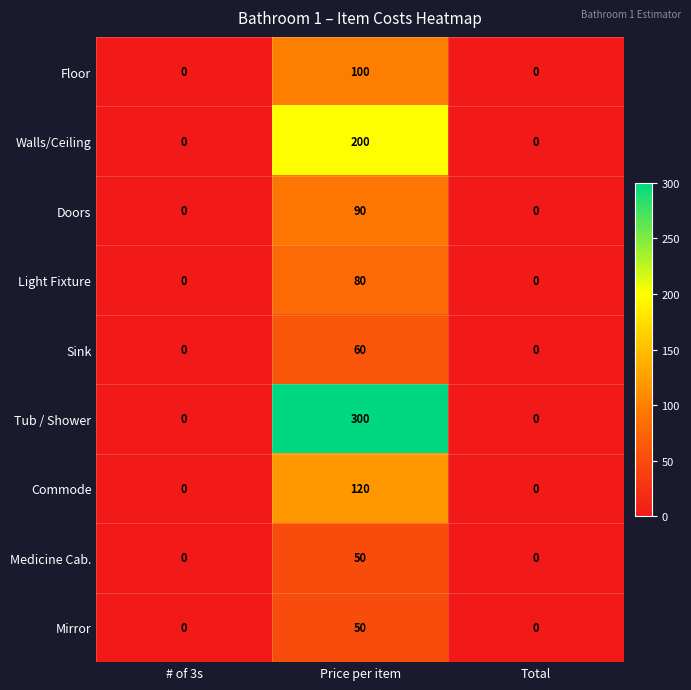

The Walls/Ceiling series shows 200 at Price per item. True or false?

True